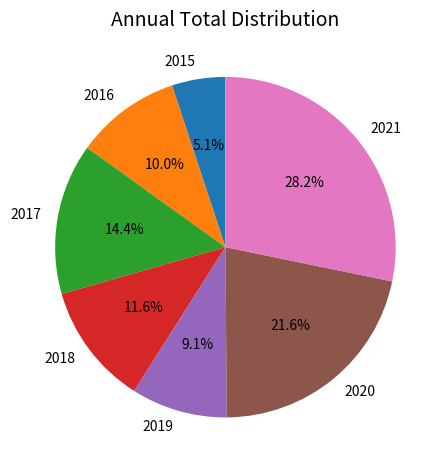

Rank the categories by value from lowest to highest.

2015, 2019, 2016, 2018, 2017, 2020, 2021